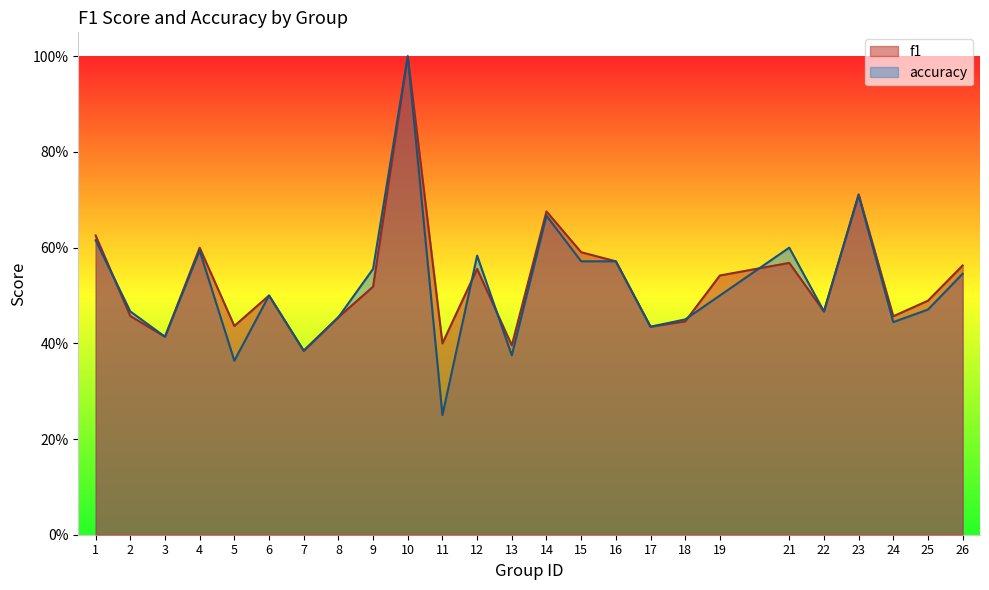

How many f1 values are between 0 and 1?

25